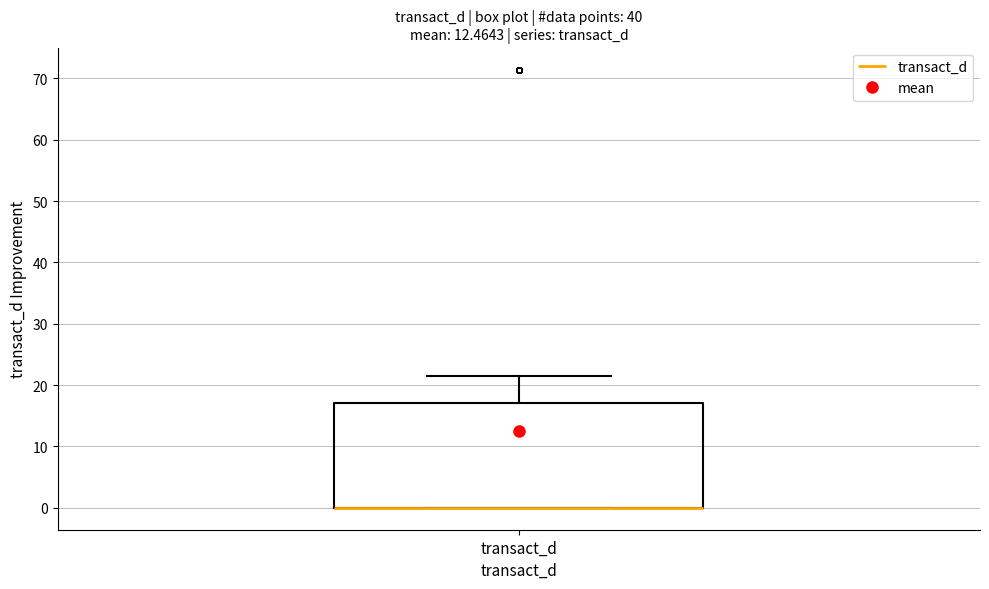

Where is the lower edge of the box for transact_d on the y-axis? The values are not printed on the chart, so give them approximately, as read against the axis.

0